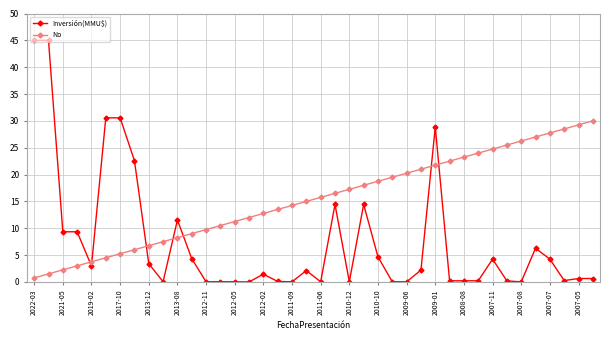

Count the number of categories in the chart.

40